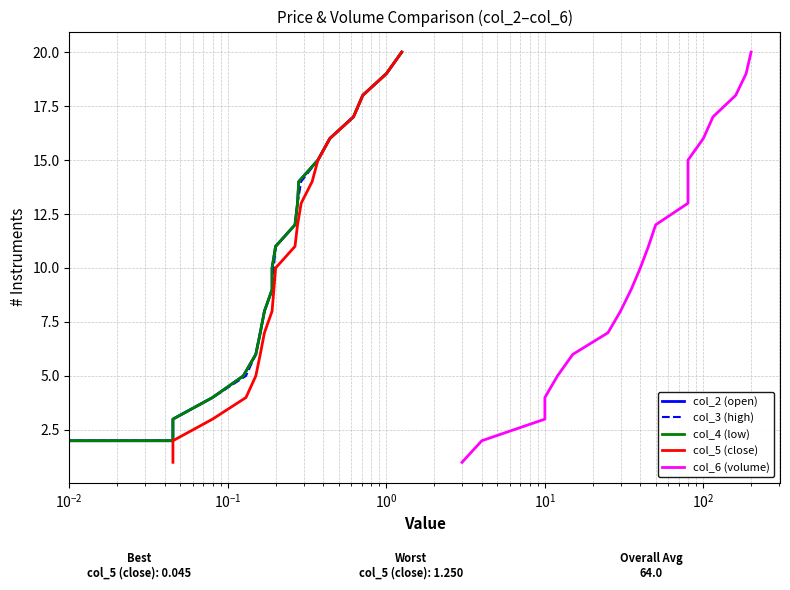

What are all the series names shown in the legend?

col_2 (open), col_3 (high), col_4 (low), col_5 (close), col_6 (volume)